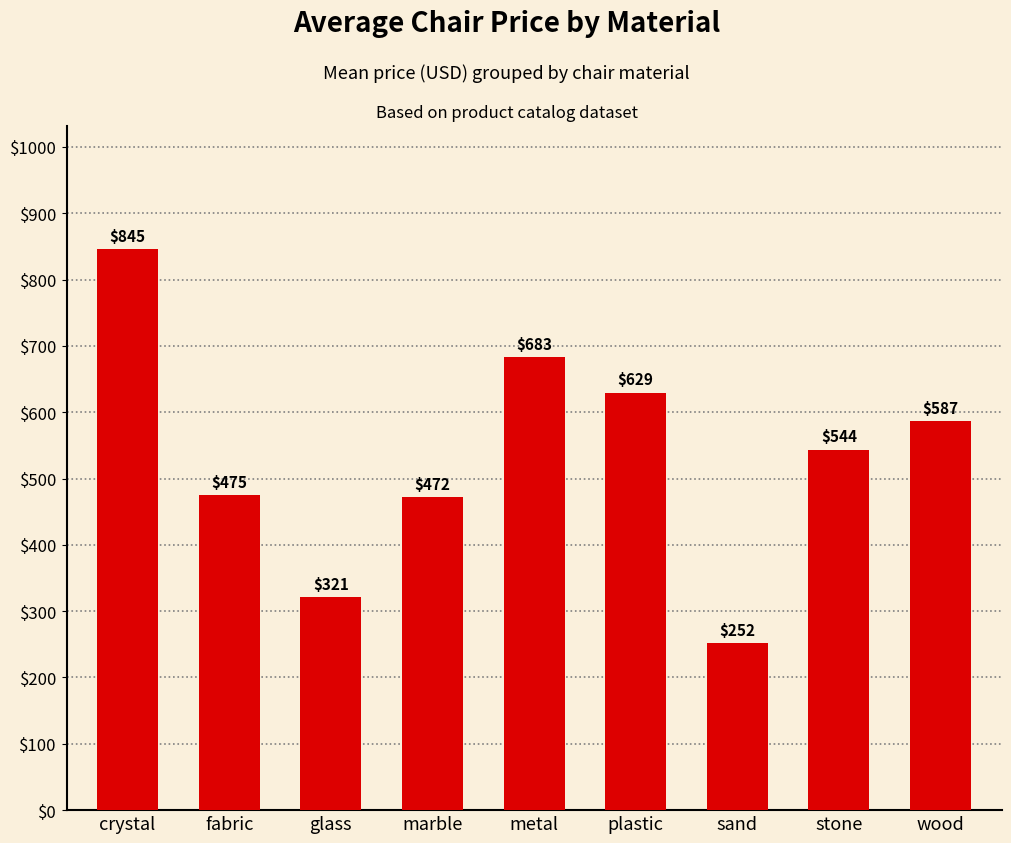

List the labels in order of value, largest first.

crystal, metal, plastic, wood, stone, fabric, marble, glass, sand